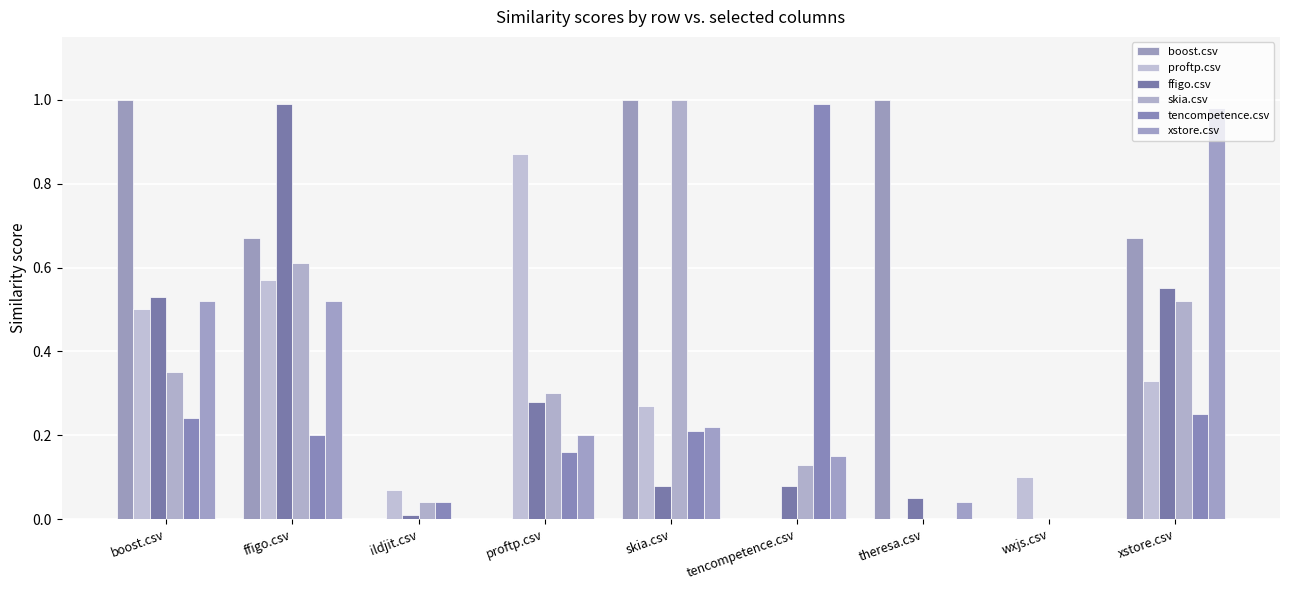

What is the sum of all ffigo.csv values?

2.6